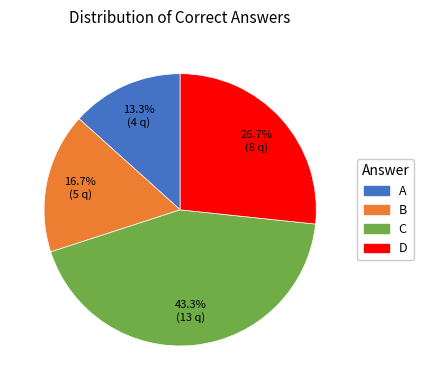

How many segments does this pie chart have?

4